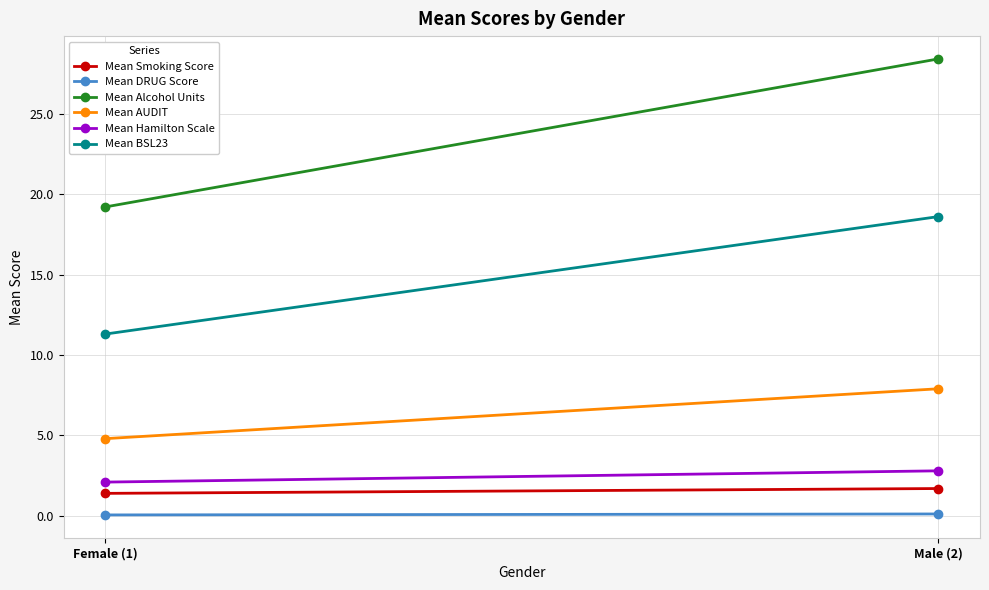

Is the value of Mean Alcohol Units at Male (2) greater than the value of Mean DRUG Score at Male (2)?

Yes